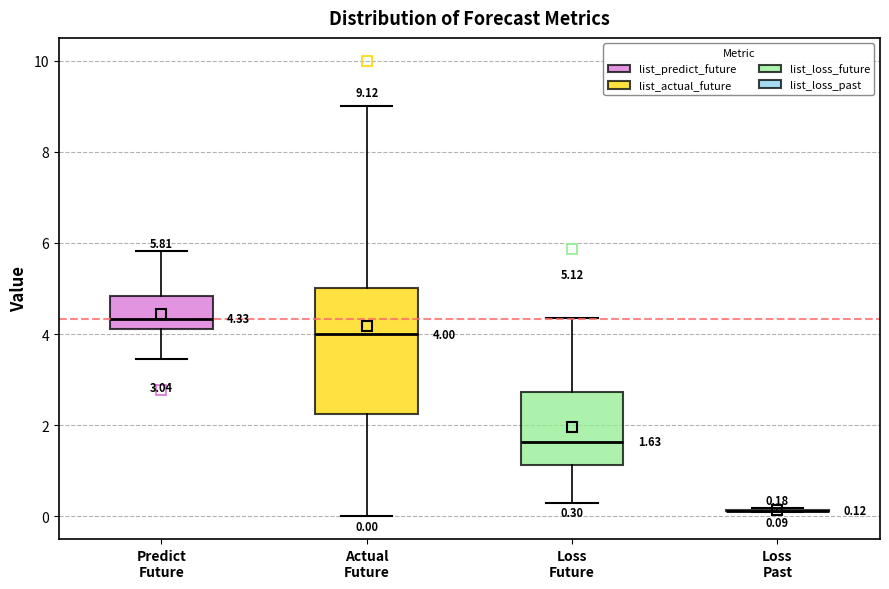

Which box is the tallest, from its lower edge to its upper edge?

Actual Future